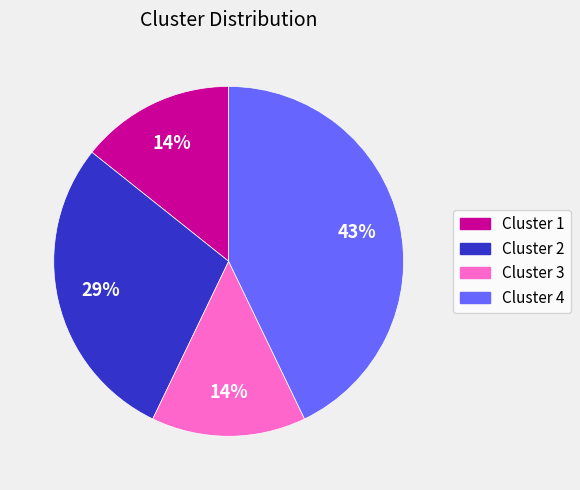

Does any single category account for the majority?

No